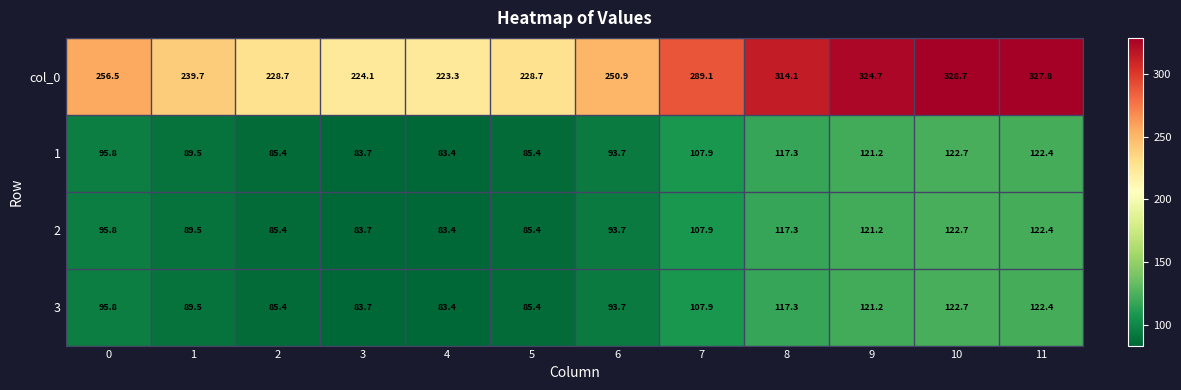

Which series has the largest range (max minus min)?

col_0